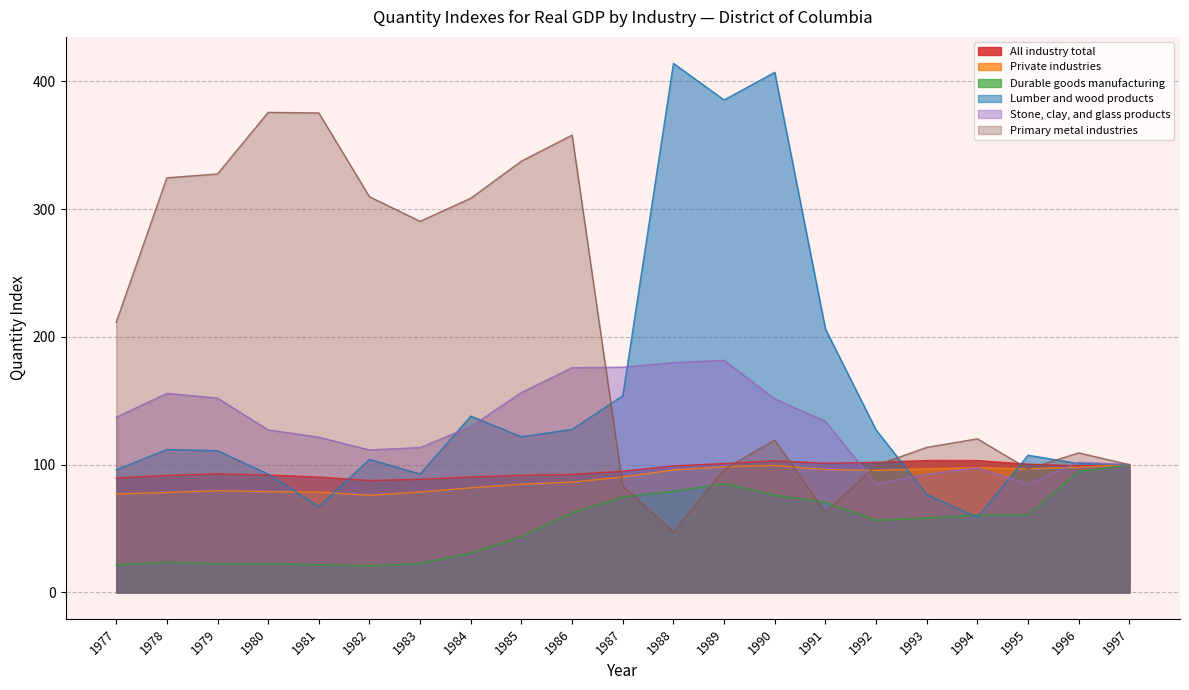

Which series has the largest total across all categories?

Primary metal industries